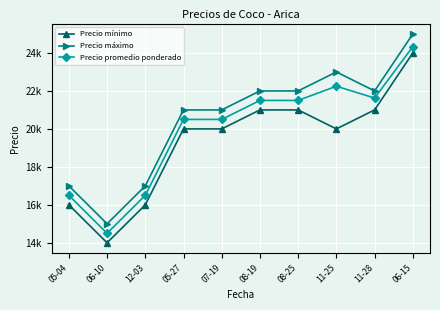

What are all the series names shown in the legend?

Precio mínimo, Precio máximo, Precio promedio ponderado